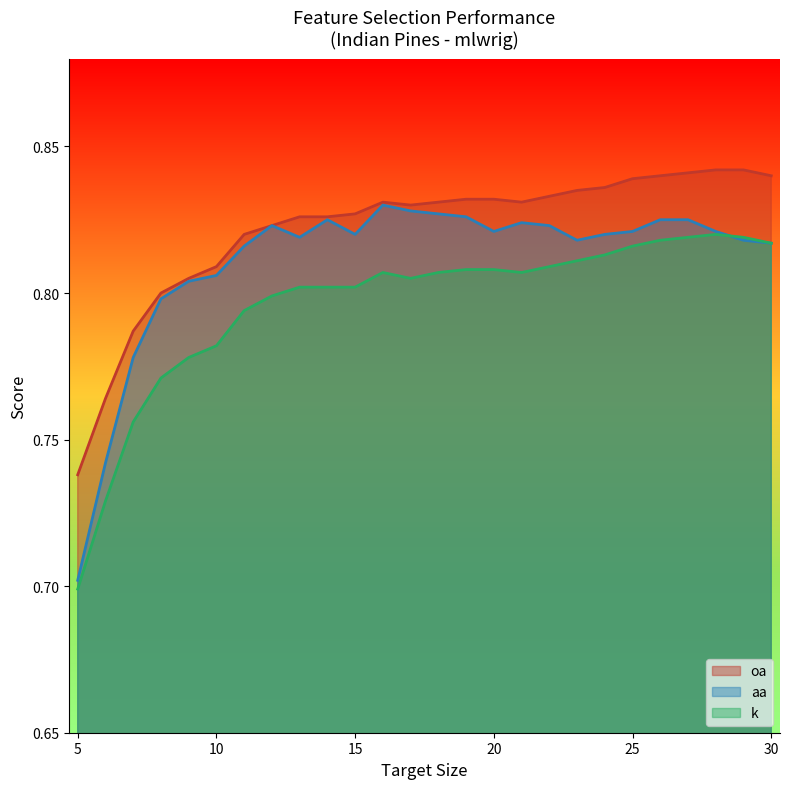

True or false: k and oa cross at least once.

False